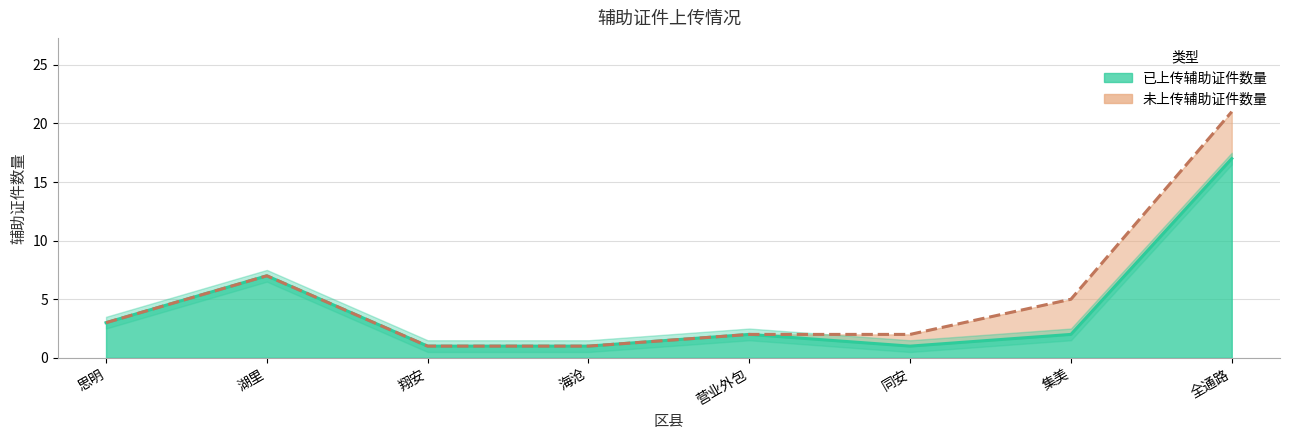

How many points are higher than both their immediate neighbors (excluding endpoints)?

2